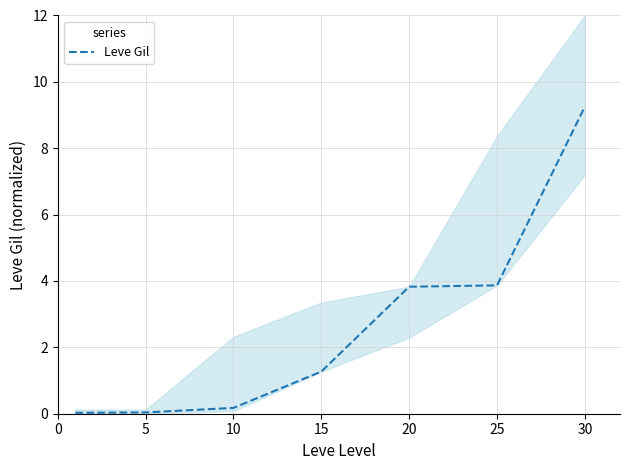

Where does the Leve Gil series first go above 1?

15